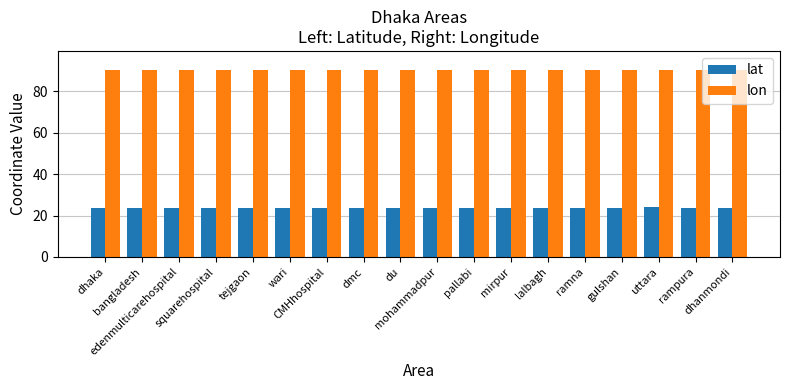

What is the sum of all lon values?

1627.0